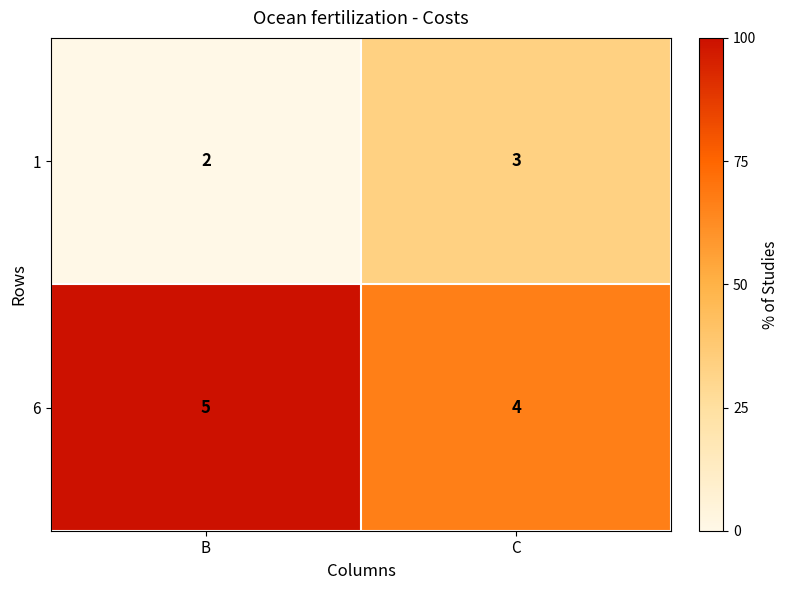

What is the maximum value for 6?

5